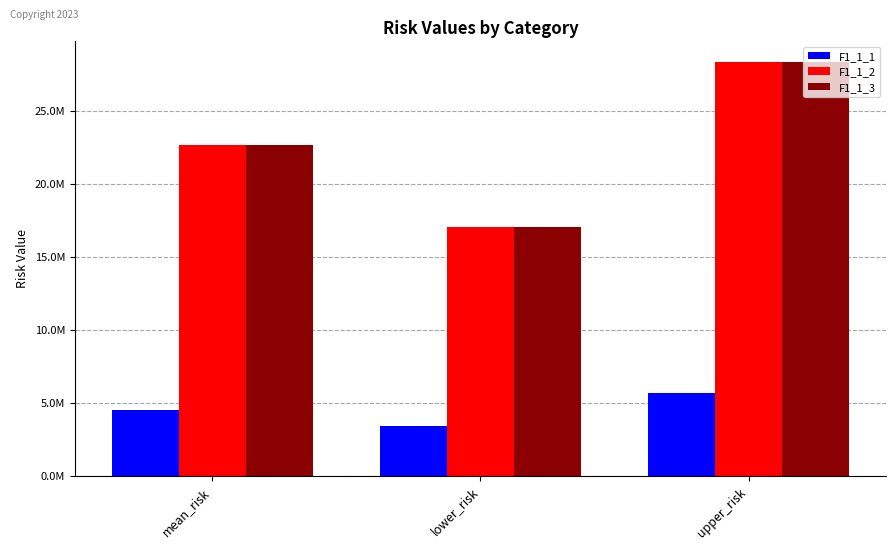

What is the total value across all series at lower_risk?

37412127.7